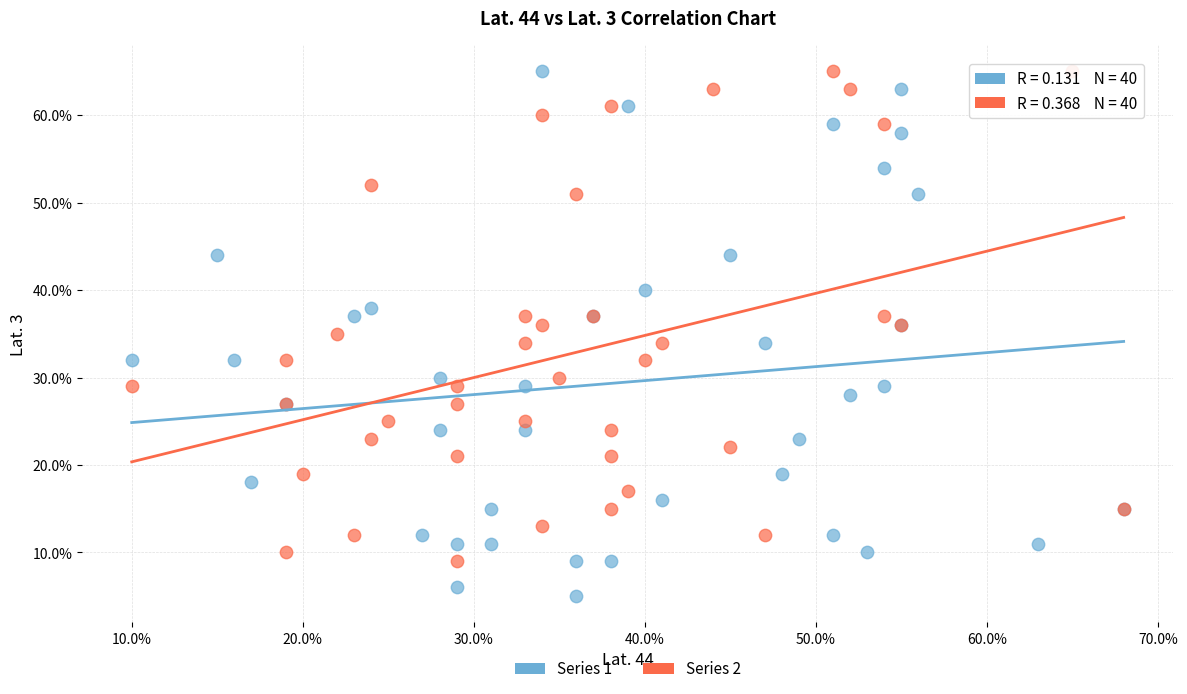

Which series has the widest spread of Y values?

Series 1